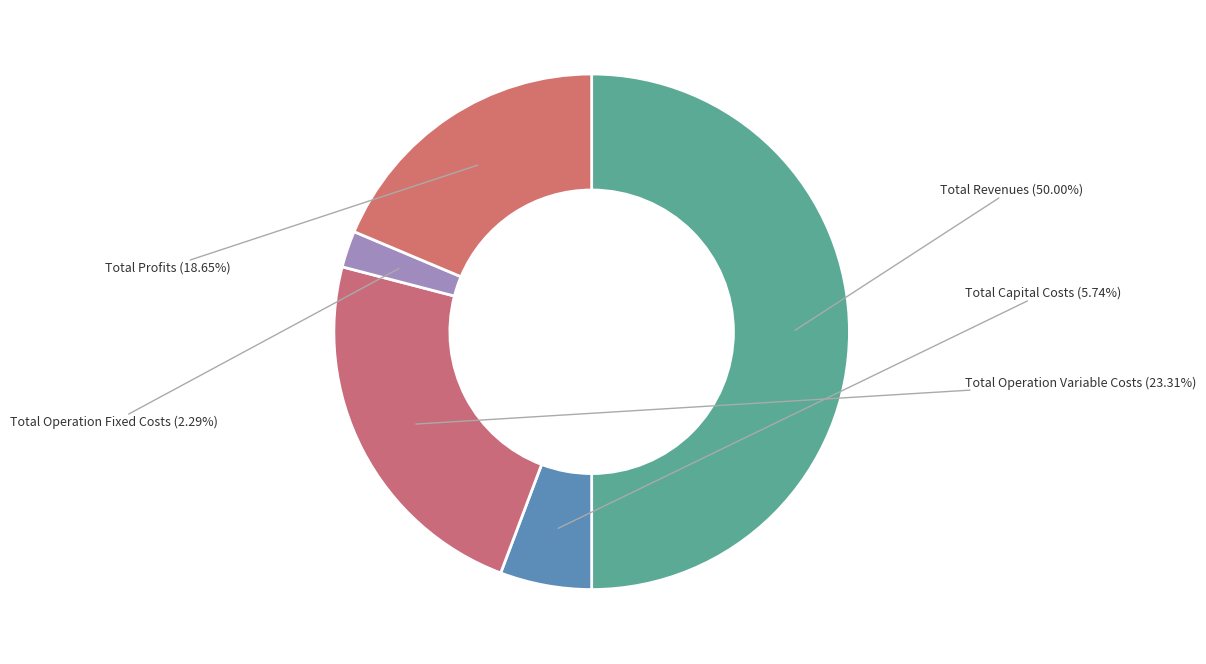

Is there any slice that represents more than half of the pie?

No